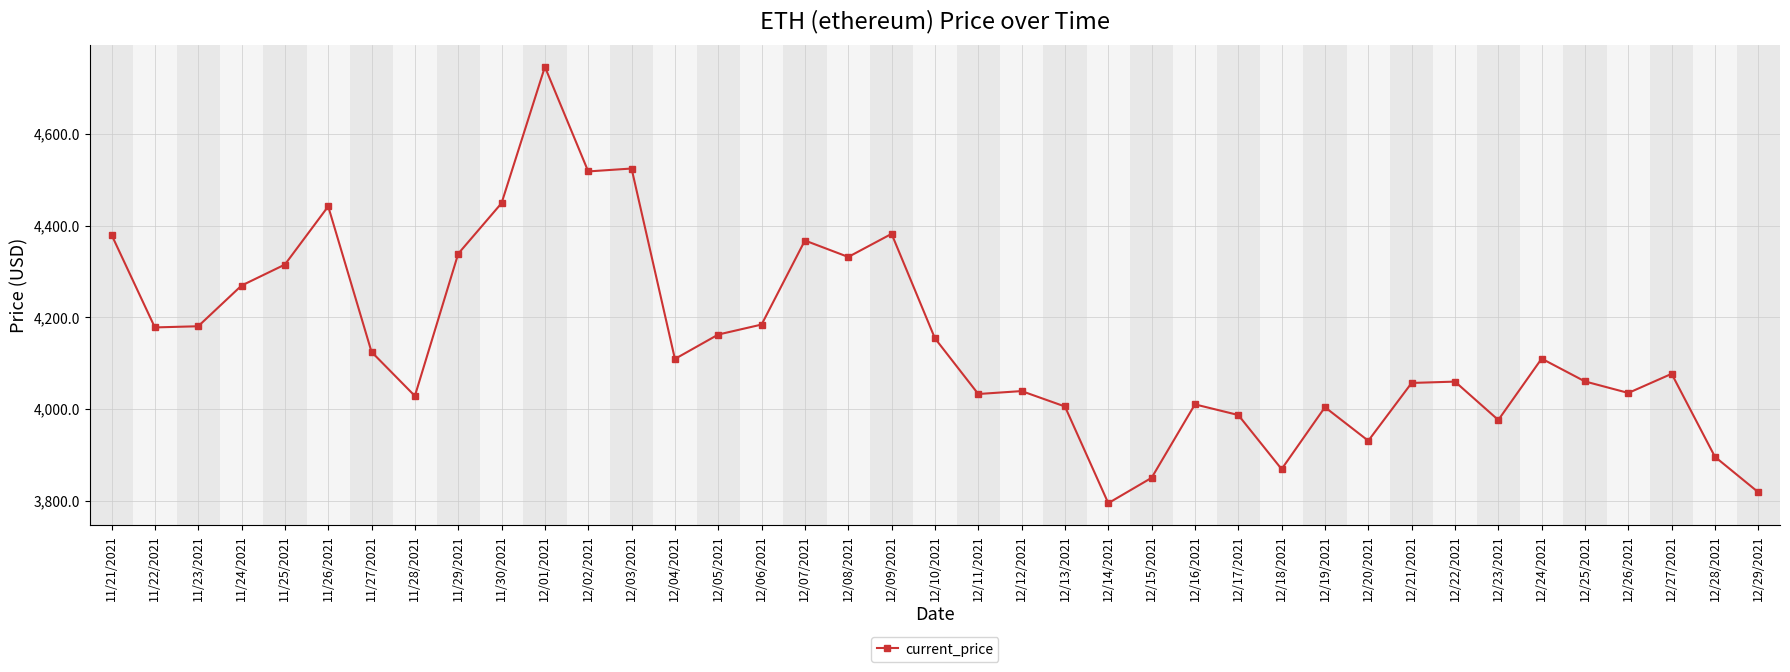

What is the label of the 19th point from the left?

12/09/2021